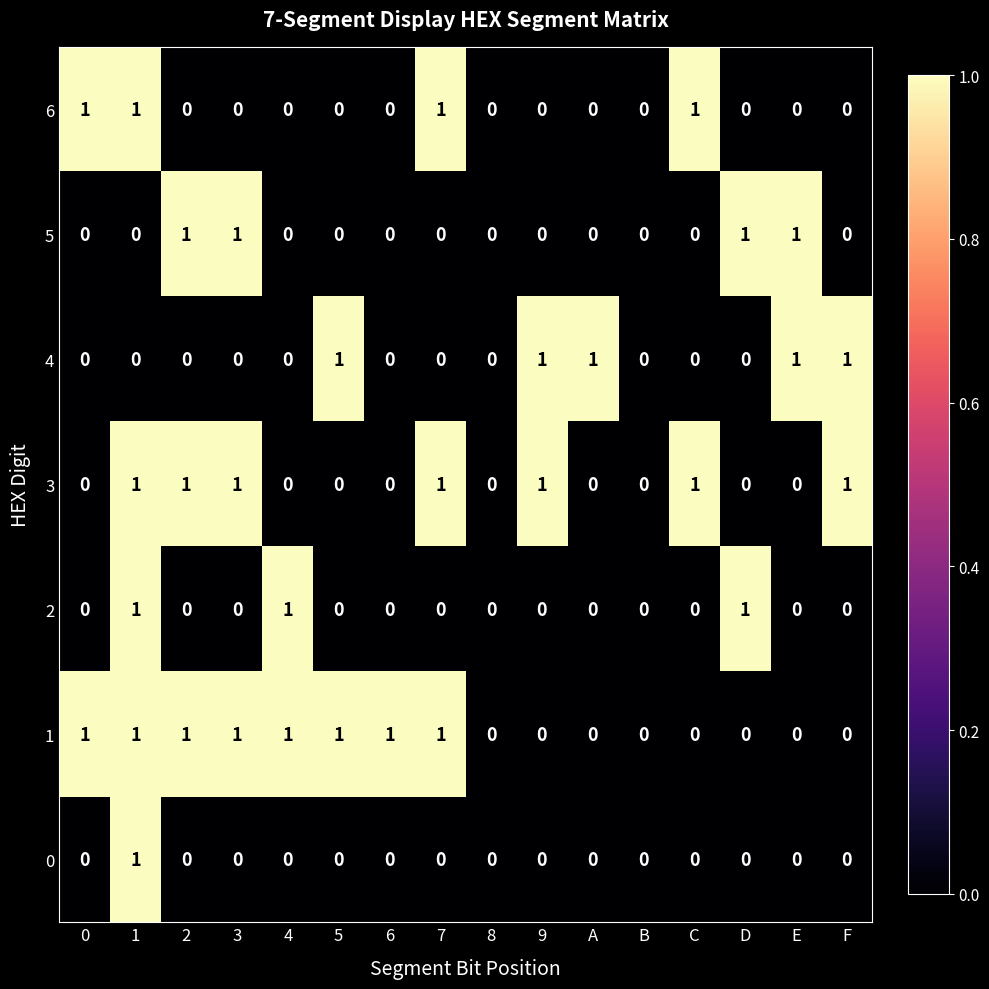

Is the value of 1 at 5 greater than the value of 4 at 5?

No